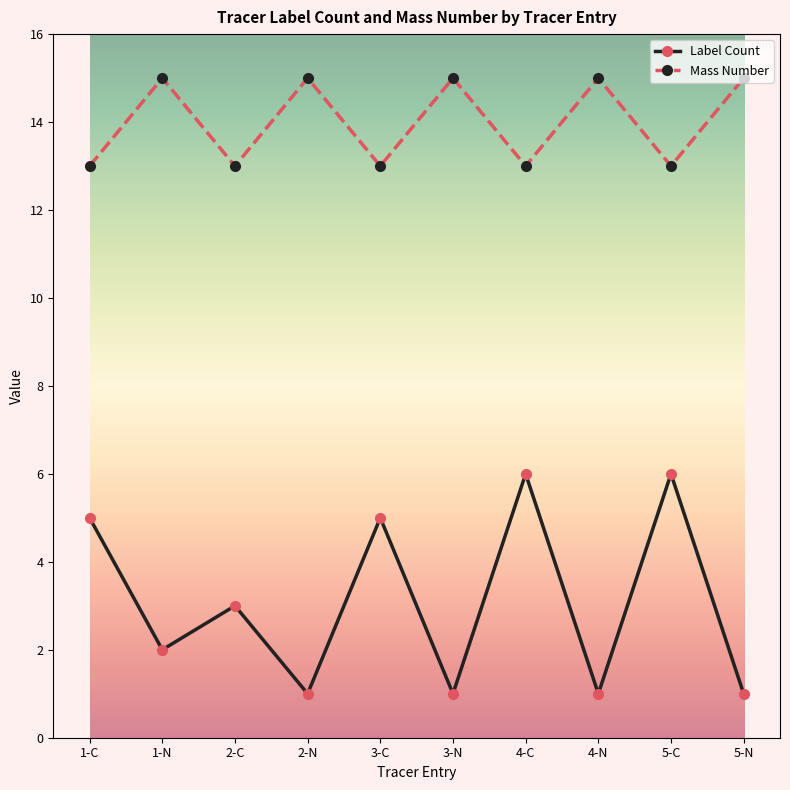

What is the minimum value shown in the chart?

1